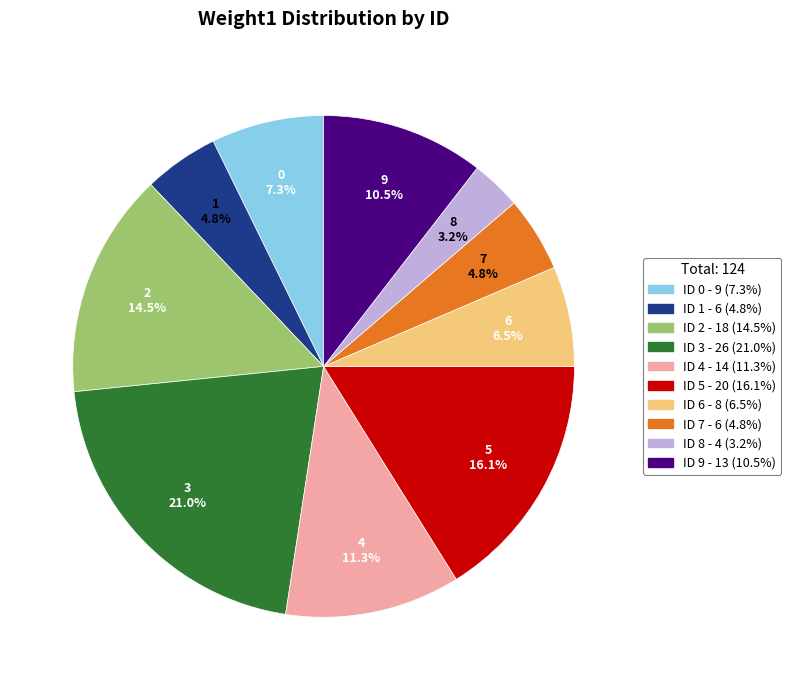

Does 8 account for over 50% of the chart?

No